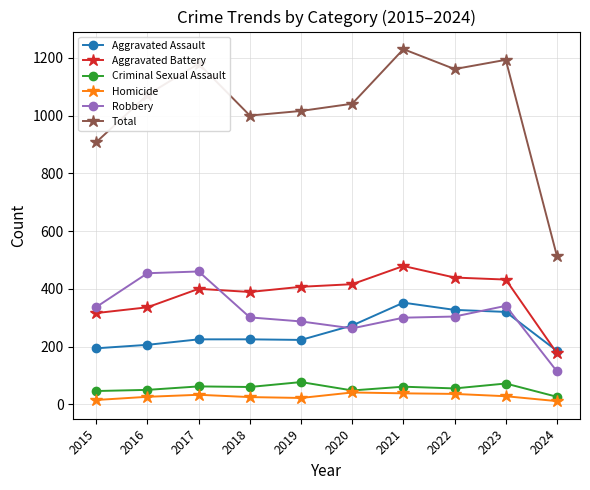

Count the number of categories in the chart.

10